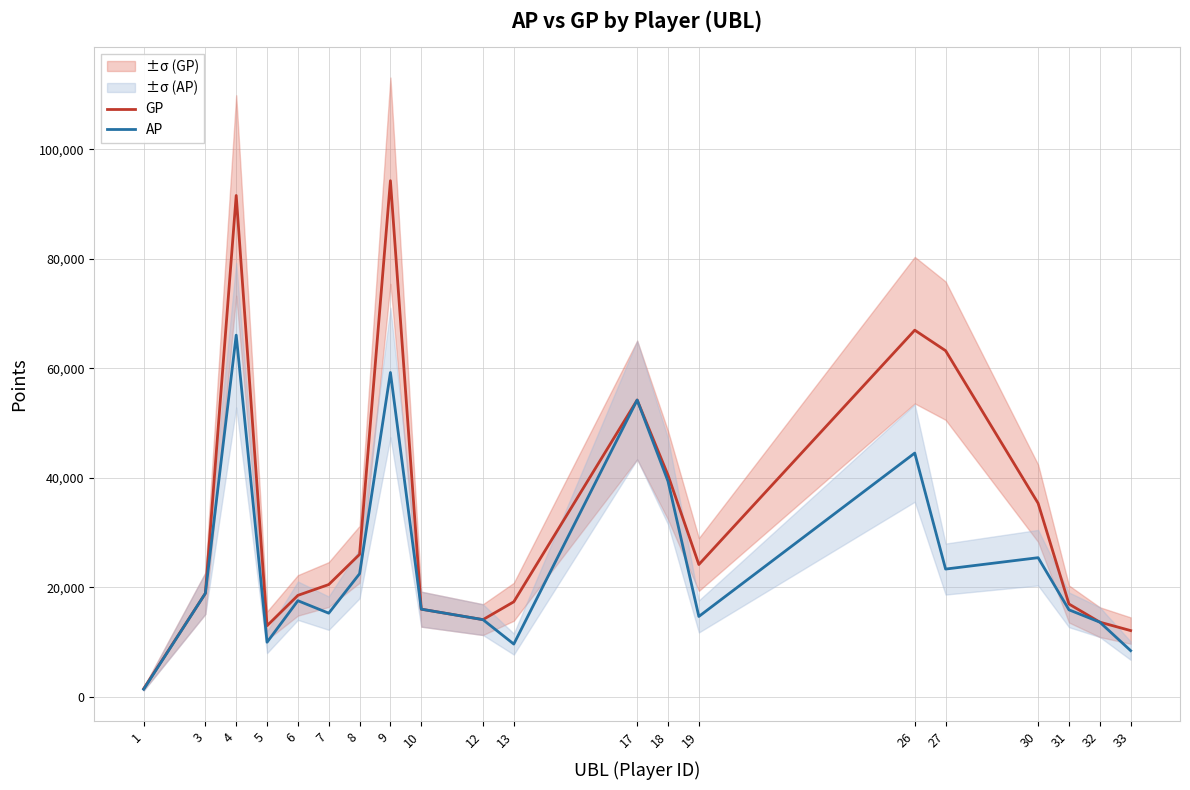

Reading left to right, what are all the values shown in this chart?

GP: 1=1445	3=18871	4=91587	5=12950	6=18498	7=20476	8=25992	9=94288	10=15976	12=14064	13=17325	17=54202	18=40470	19=24139	26=66970	27=63220	30=35327	31=16920	32=13603	33=12061
AP: 1=1338	3=18871	4=66060	5=9932	6=17523	7=15243	8=22455	9=59233	10=15976	12=14064	13=9597	17=54202	18=39352	19=14644	26=44507	27=23306	30=25386	31=15859	32=13603	33=8395